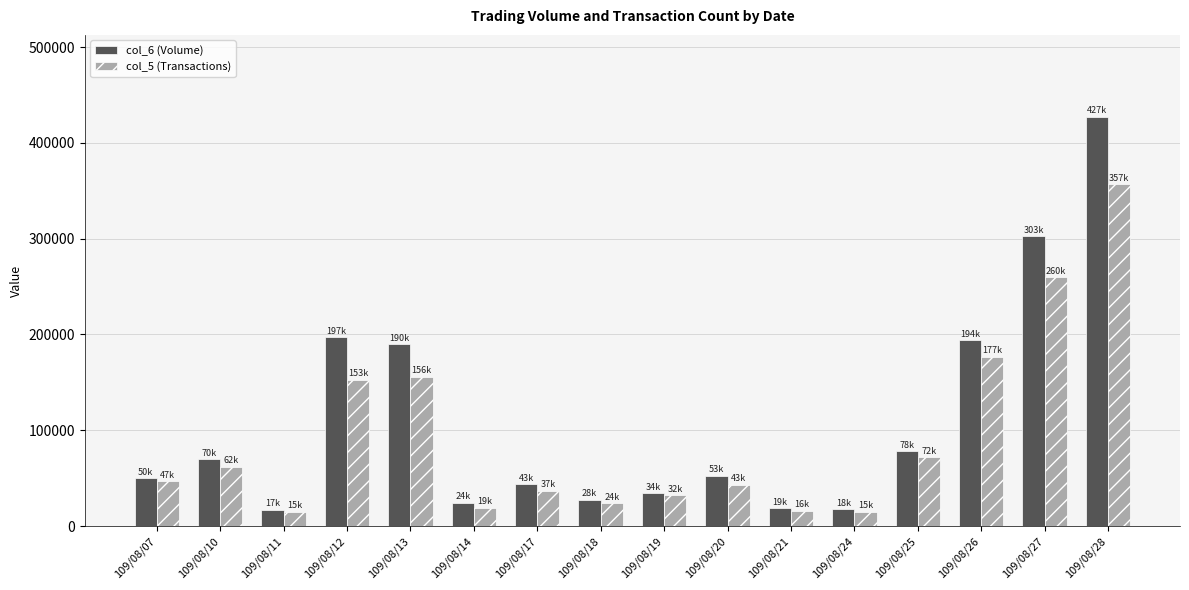

True or false: col_5 (Transactions) has a value of 19000 at 109/08/14.

True